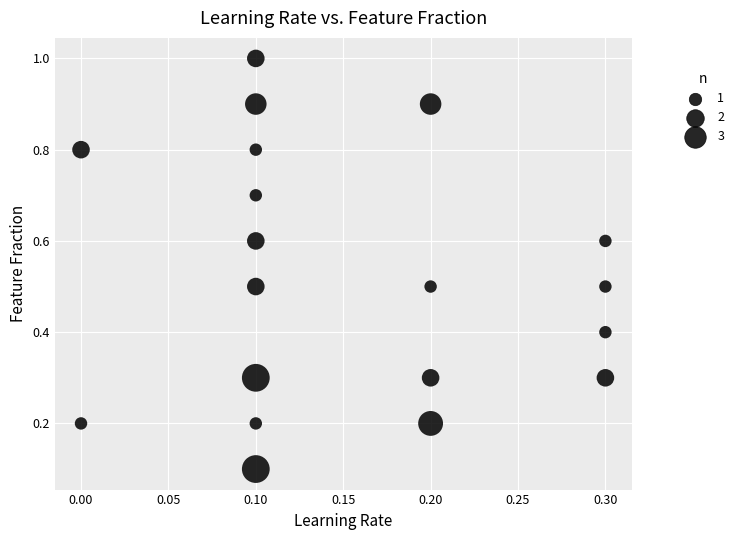

What is the range of X values (max minus min)?

0.3